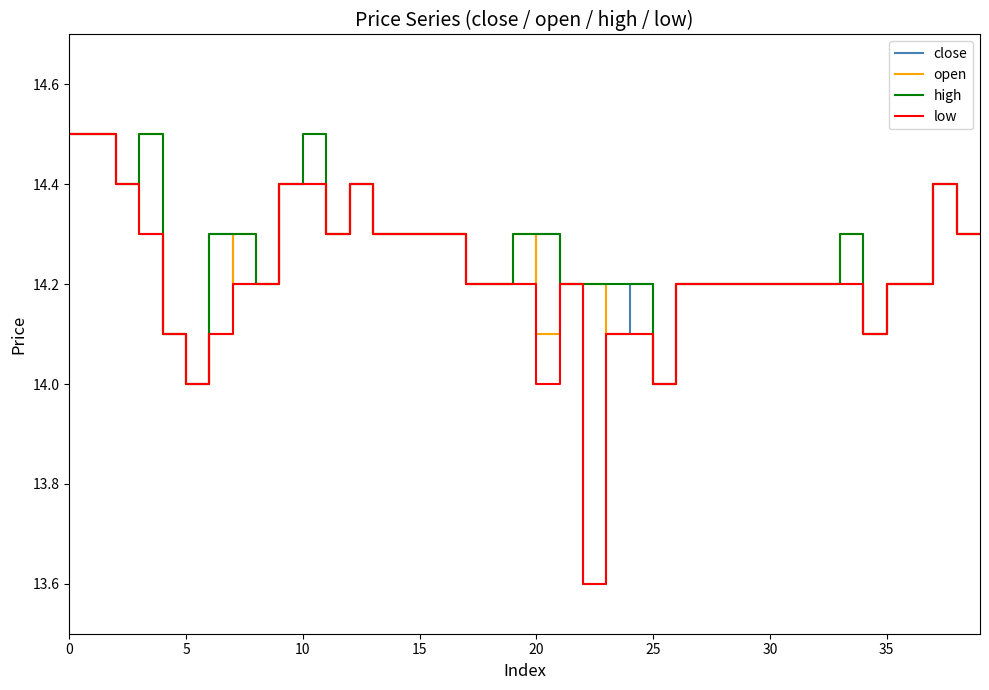

What is the minimum value for open?

14.0